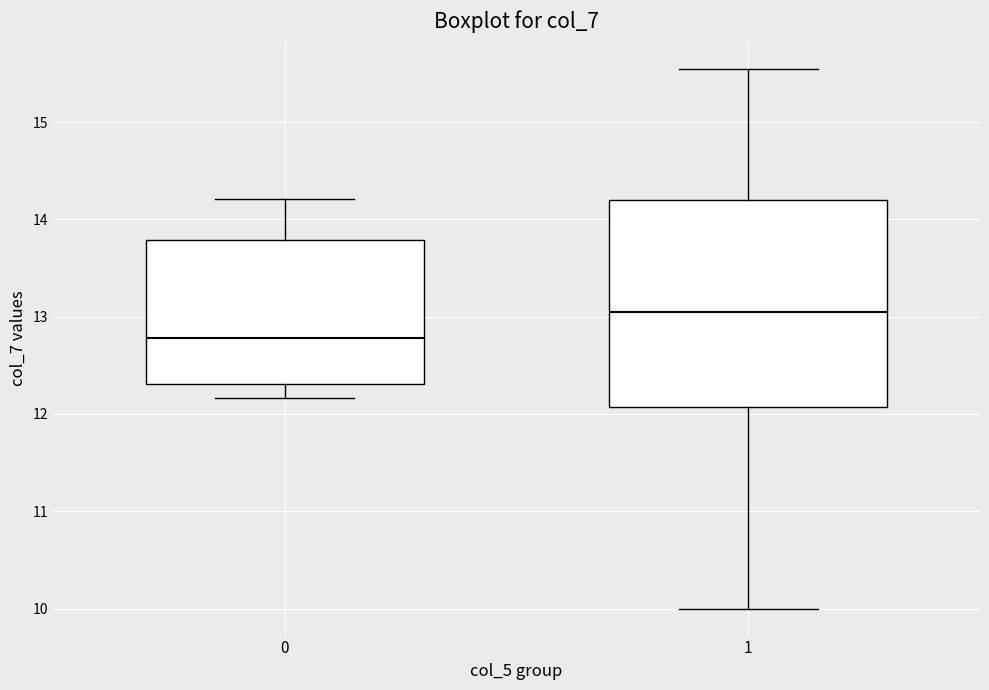

Reading left to right, read every box against the y-axis: the position of its median line, the range the box covers, and the ends of its whiskers. The values are not printed on the chart, so give them approximately, as read against the axis.

0: median 12.8, box 12.3 to 13.8, whiskers 12.2 to 14.2
1: median 13.1, box 12.1 to 14.2, whiskers 10.0 to 15.6